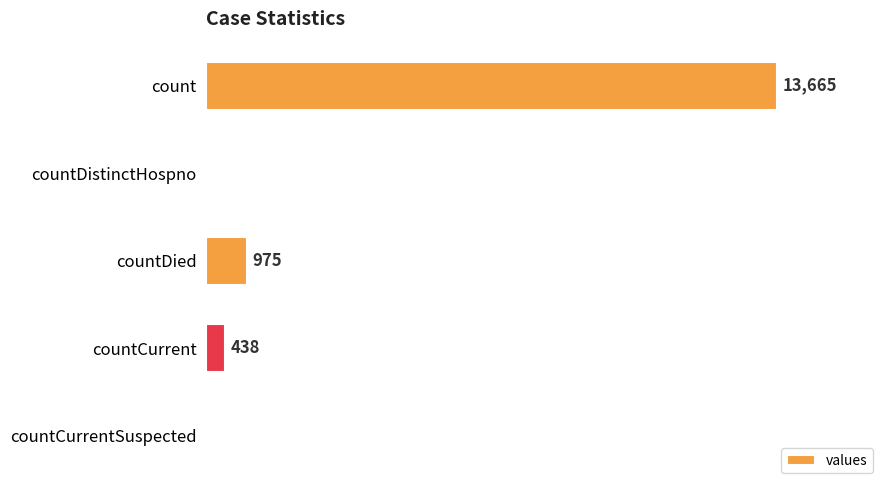

Between countCurrentSuspected and countDied, which is larger?

countDied